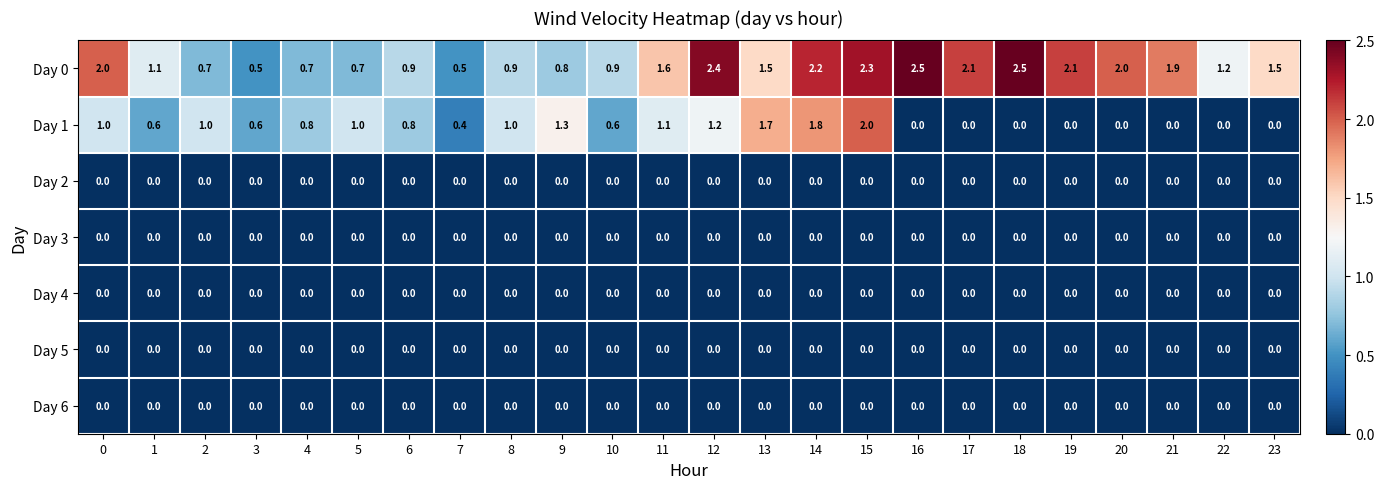

The Day 0 series shows 0.9 at 8. True or false?

True